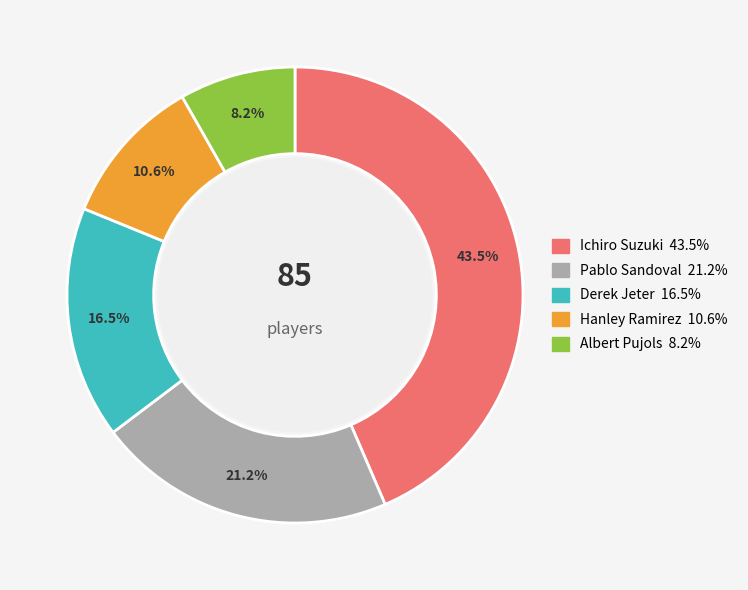

Is there a majority slice in this chart?

No